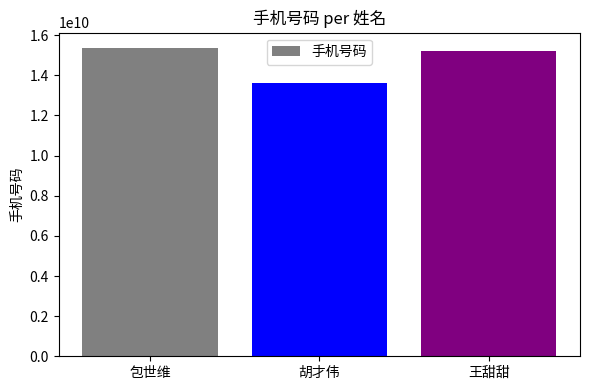

What is the average value?

14732034023